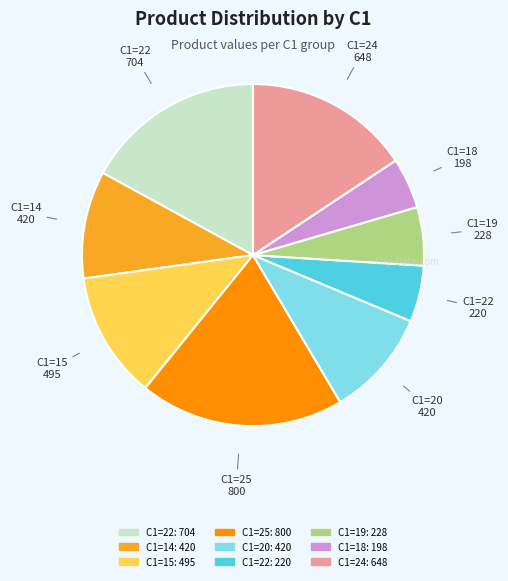

Is there a majority slice in this chart?

No